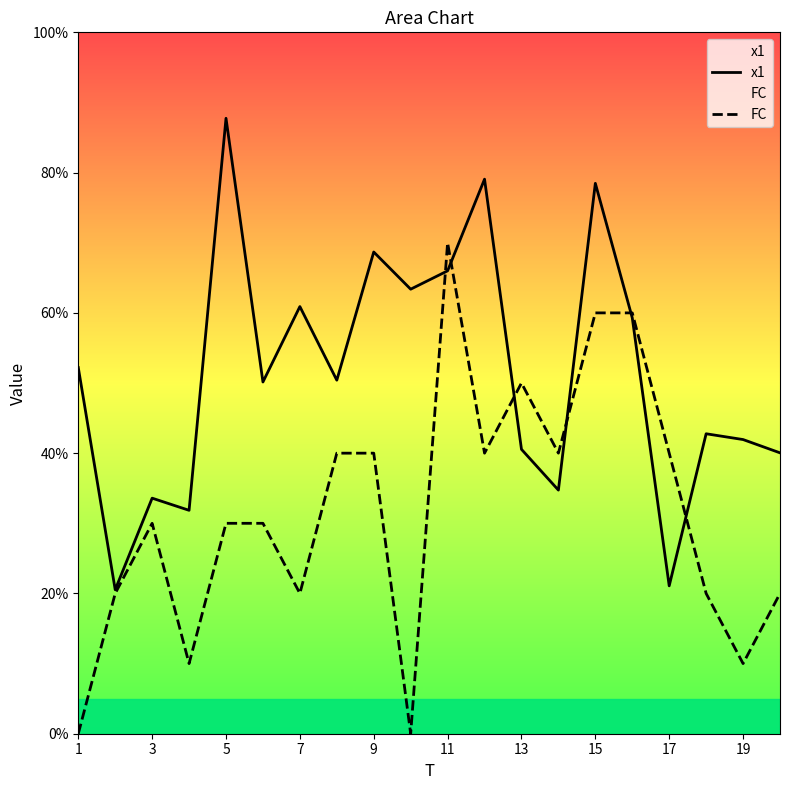

How many lines are shown in the chart?

2